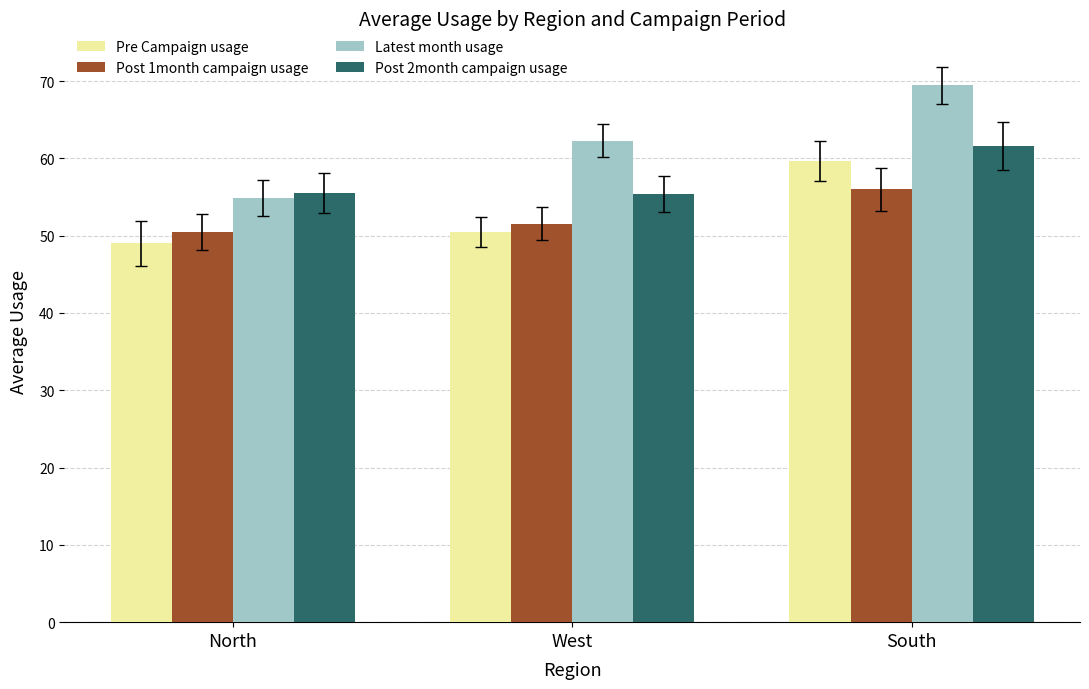

Is it true that Post 2month campaign usage equals 81.0 at West?

False